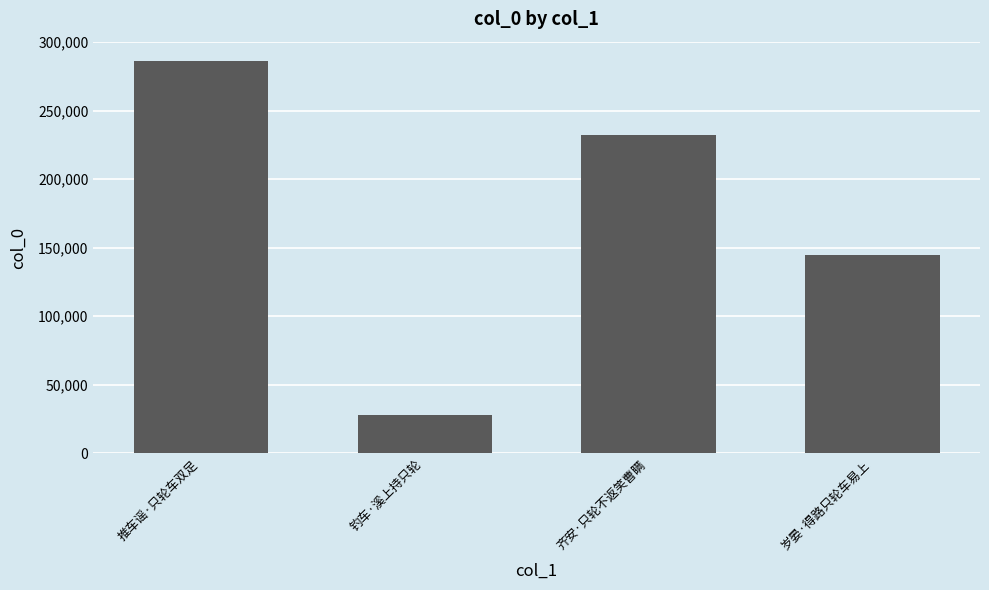

List the labels in order of value, smallest first.

钓车·溪上持只轮, 岁晏·得路只轮车易上, 齐安·只轮不返笑曹瞒, 推车谣·只轮车双足